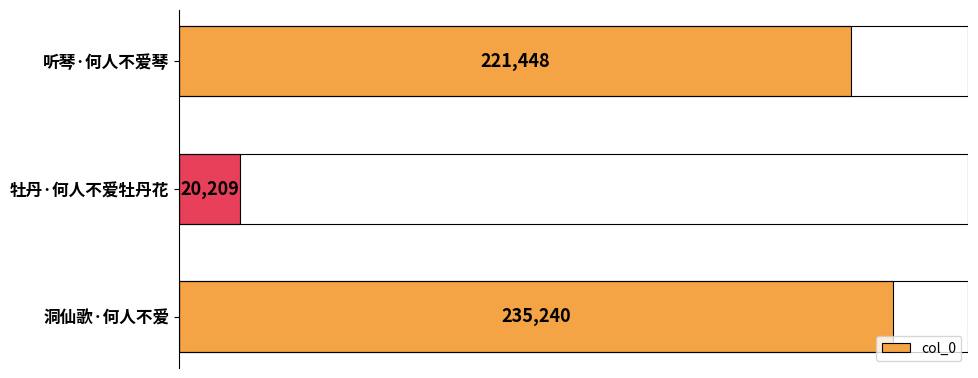

How many series are shown in this chart?

1